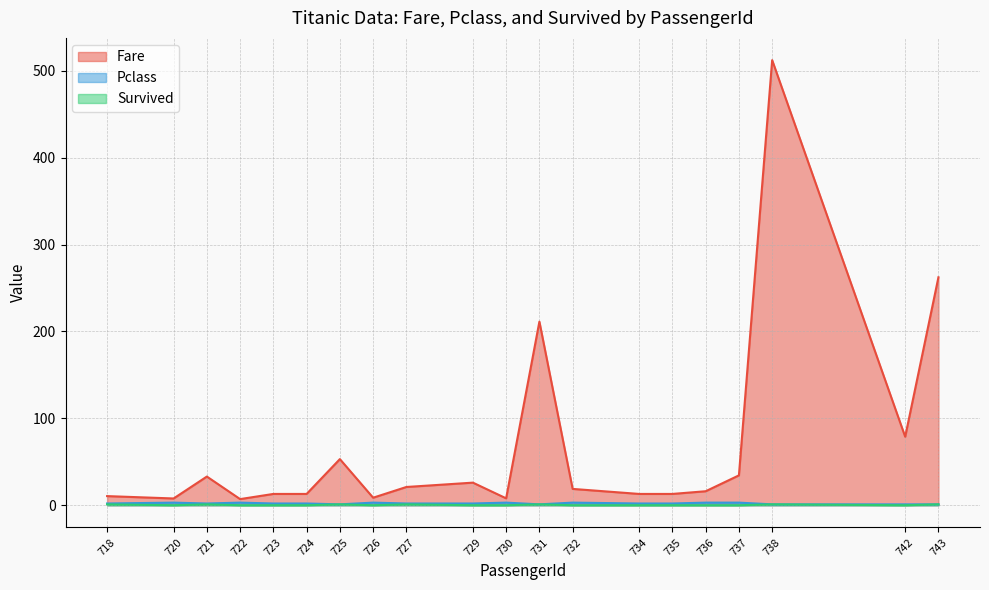

How many interior local valleys does the Fare series have?

5